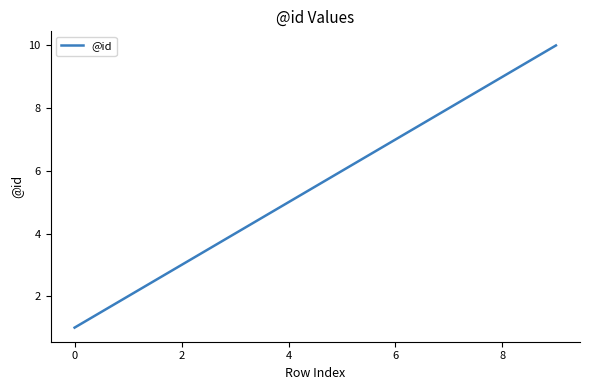

Is this an area chart (filled region under the line)?

No